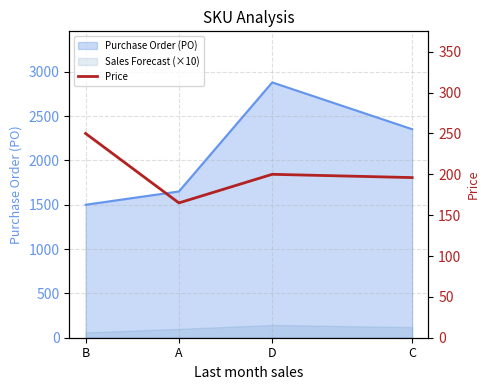

What is the label of the 1st point from the left?

B